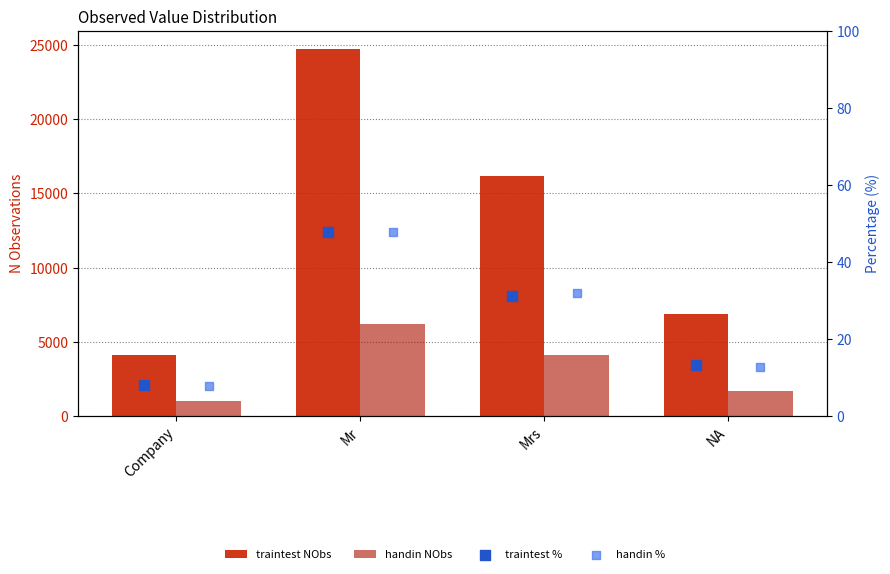

Which series has the widest spread of Y values?

traintest NObs